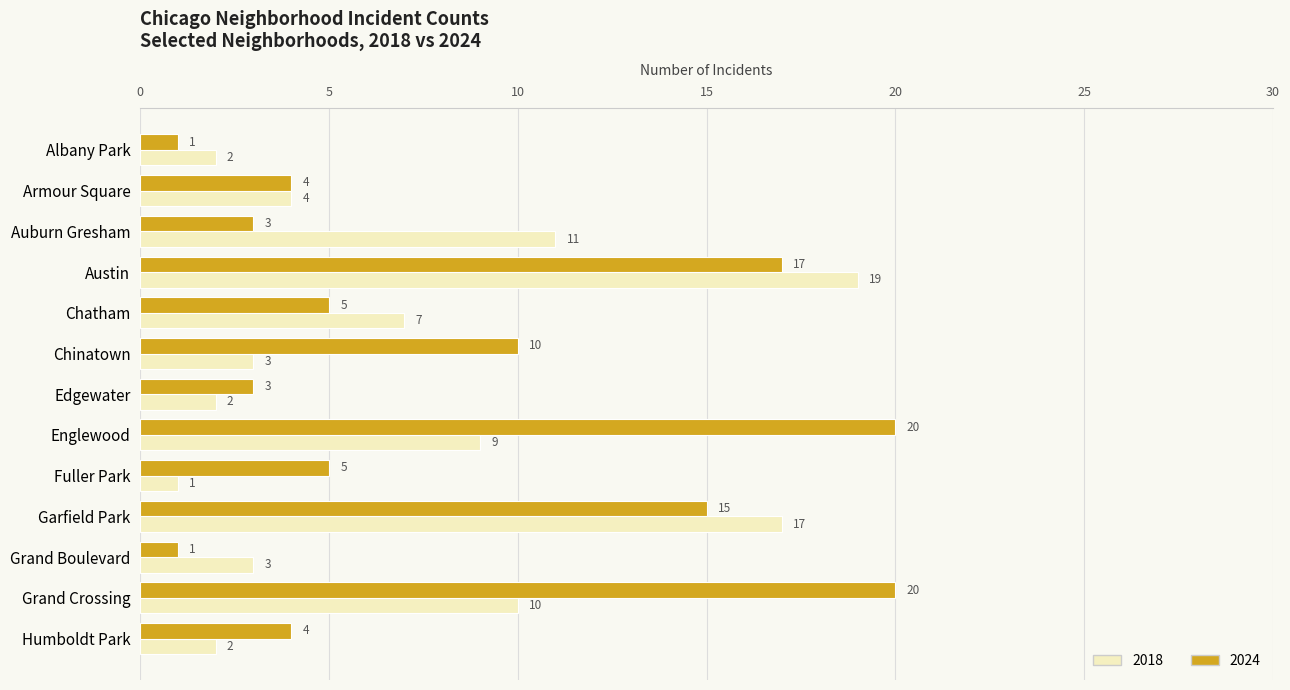

Between Chatham and Englewood, which series saw the biggest shift?

2024